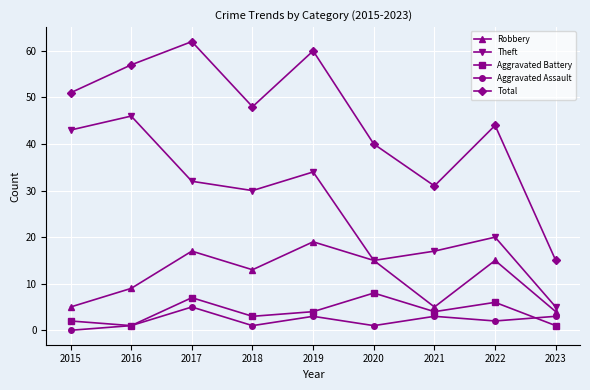

What is the value of the Theft point at the 2nd from the left?

46